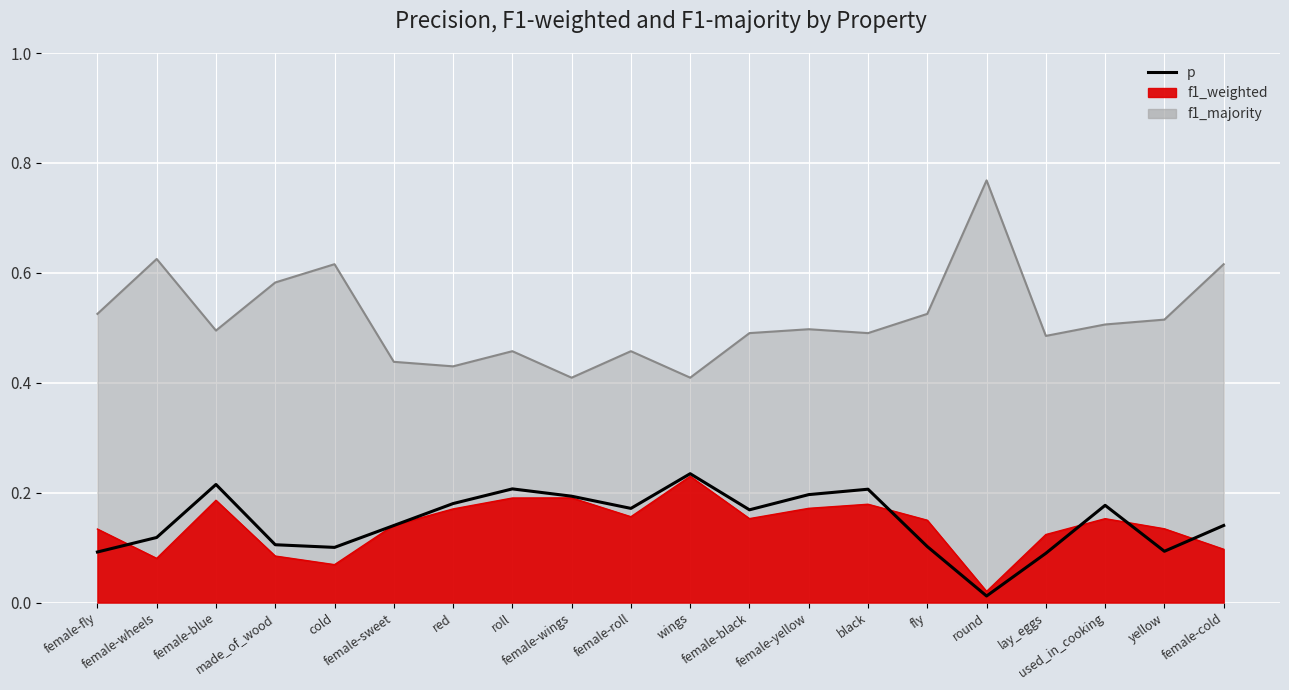

Where is the first local maximum?

female-blue